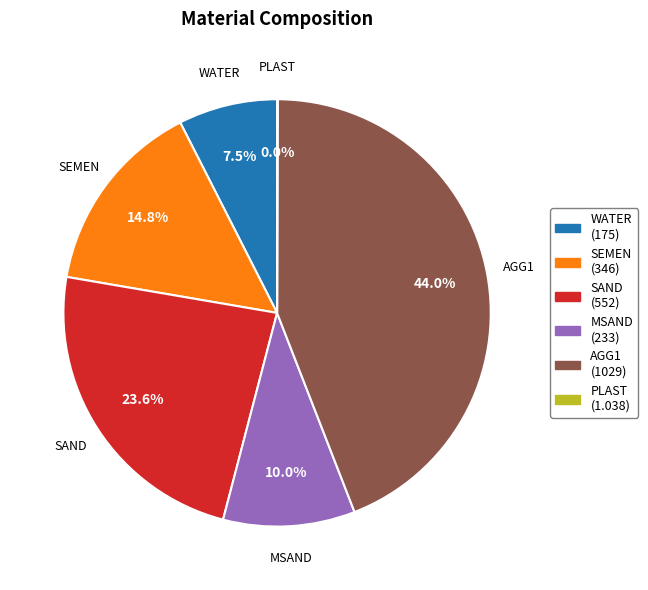

Is there a majority slice in this chart?

No